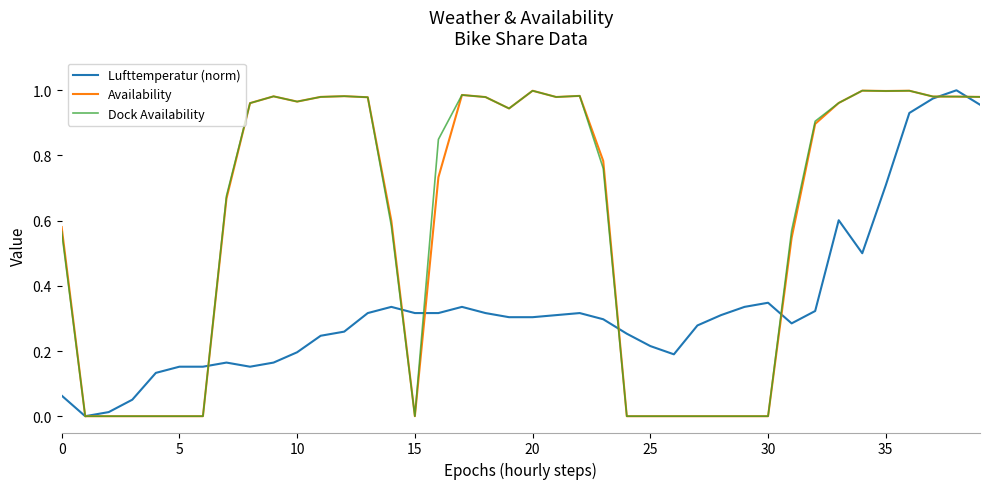

Which series has the largest total across all categories?

Dock Availability